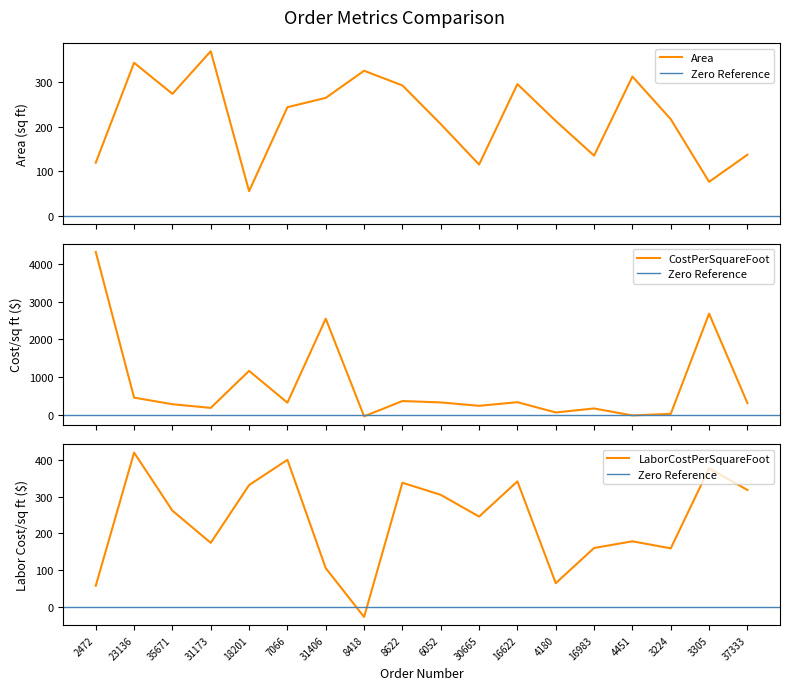

At which label does CostPerSquareFoot first exceed 329?

2472